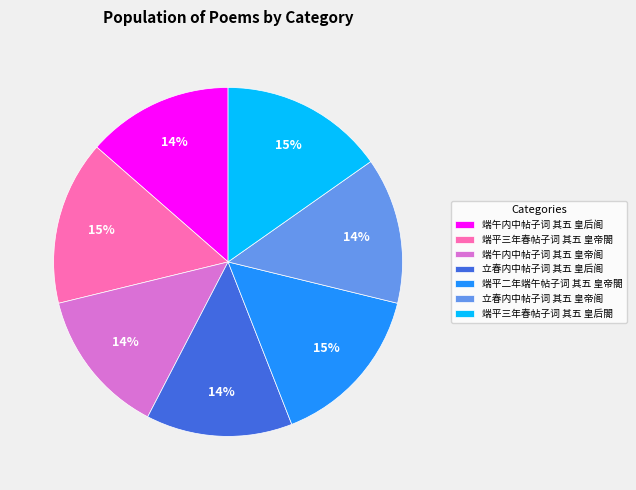

Is there any slice that represents more than half of the pie?

No